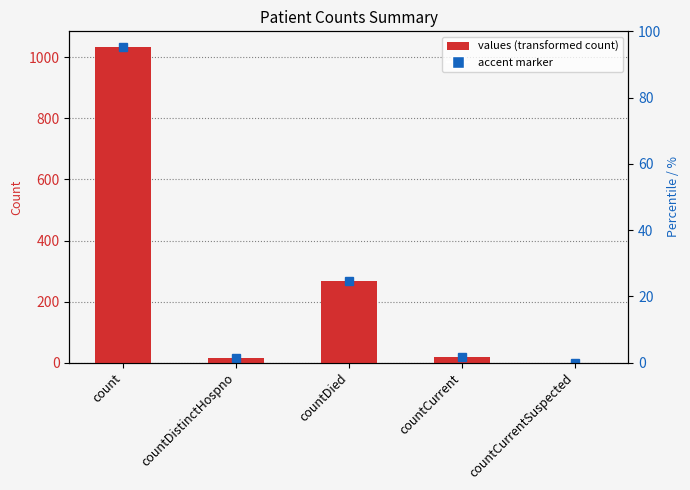

Reading left to right, transcribe all the data shown in this chart.

1034	16	266	18	0